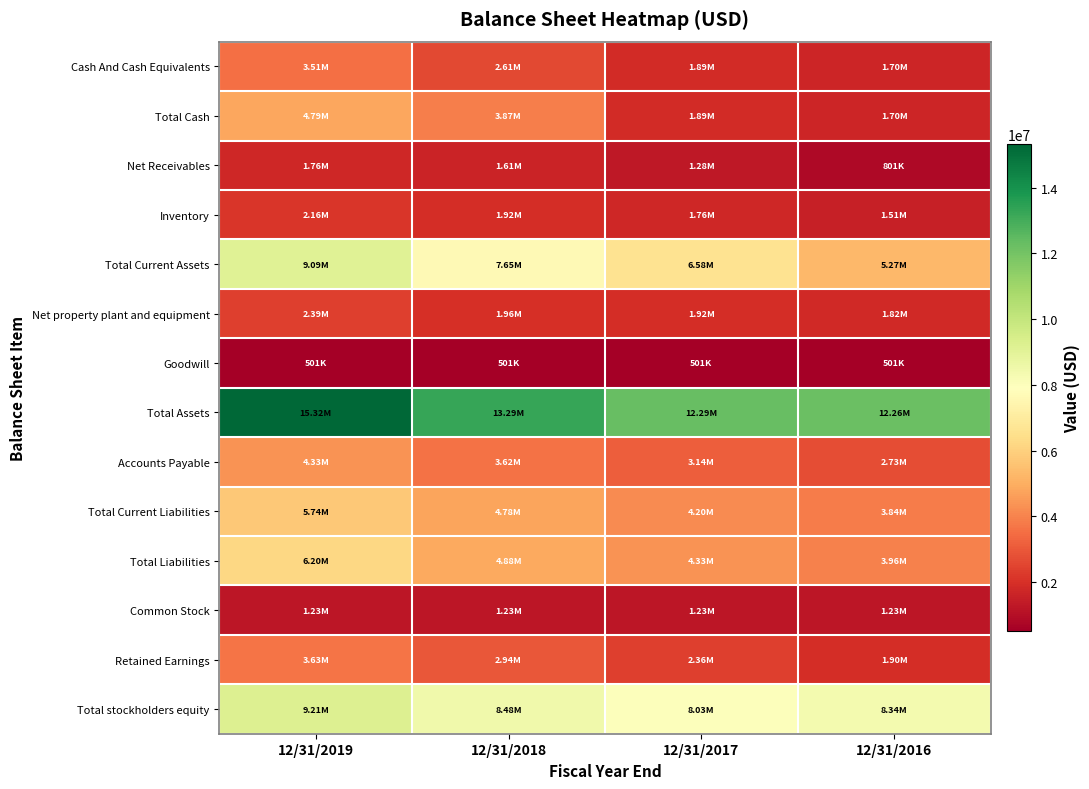

What is the total value across all series at 12/31/2019?

69863088